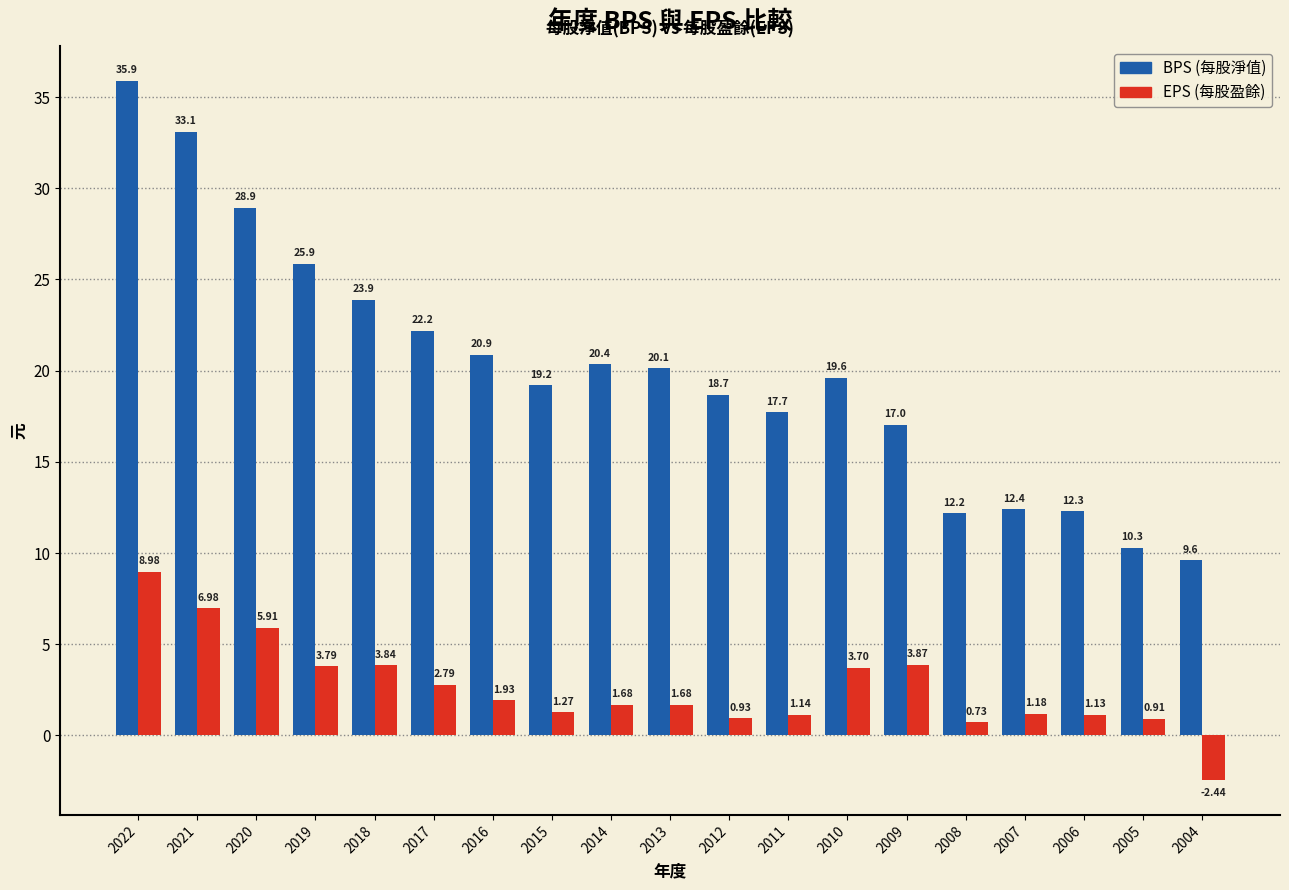

At which category is the sum across all series the highest?

2022